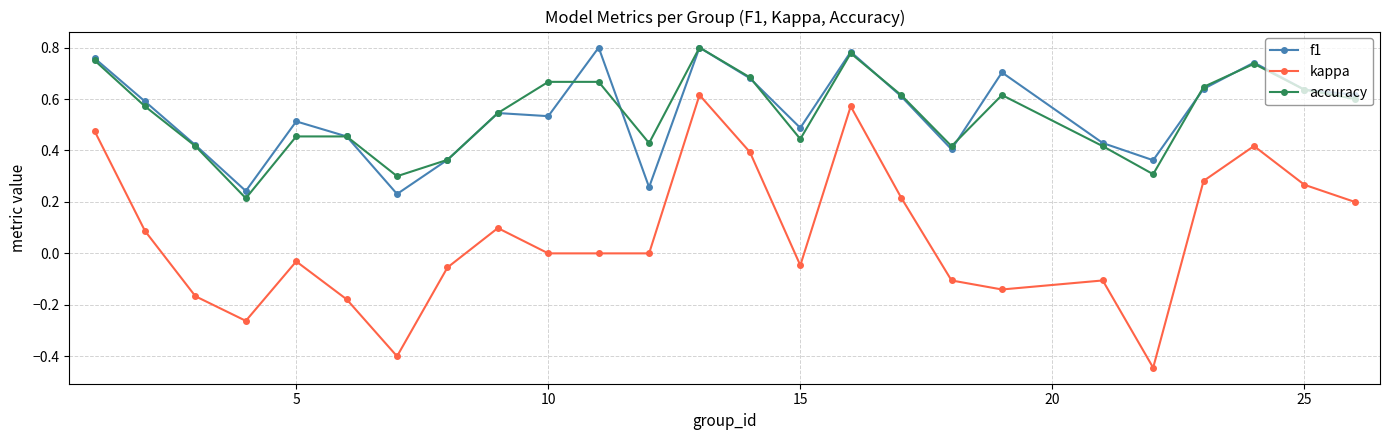

Which series has the largest range (max minus min)?

kappa